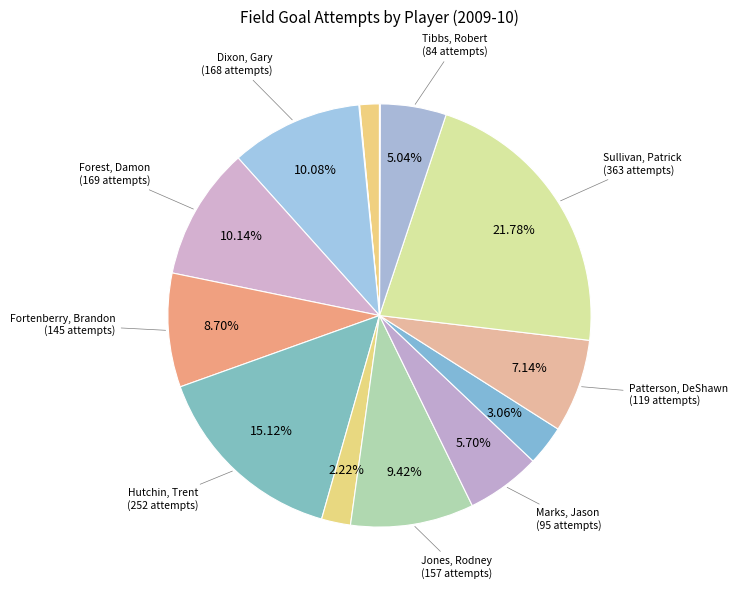

How many slices are in this pie chart?

14